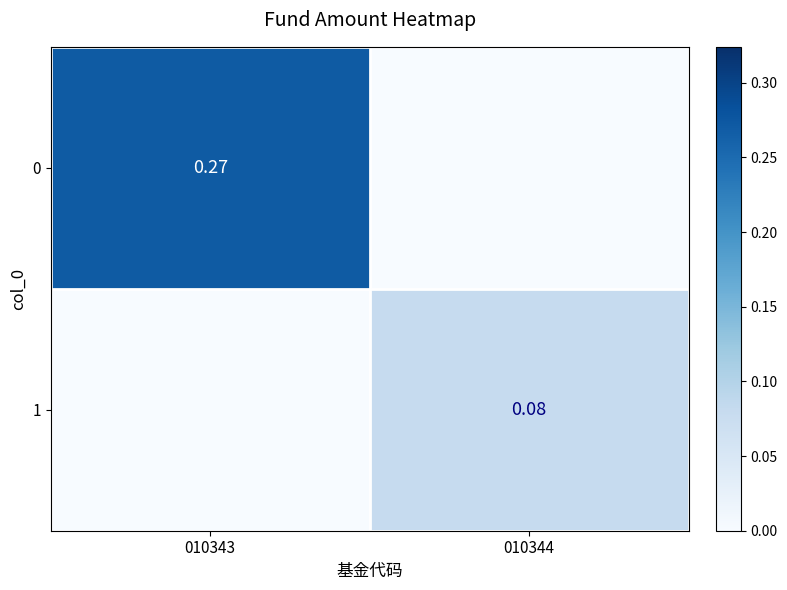

What is the difference between the 1 values at 010343 and 010344?

0.1